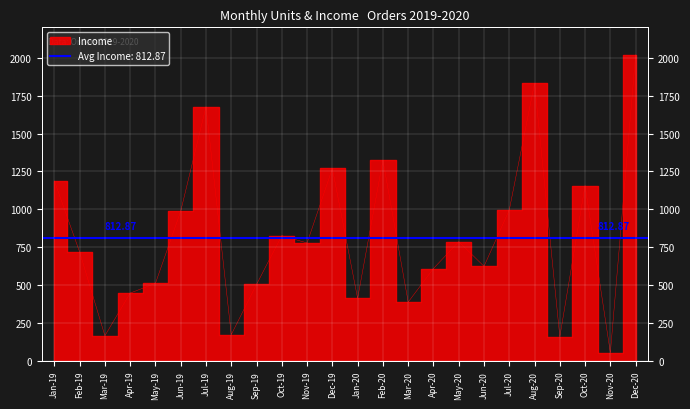

What is the approximate value at Feb-19?

719.4